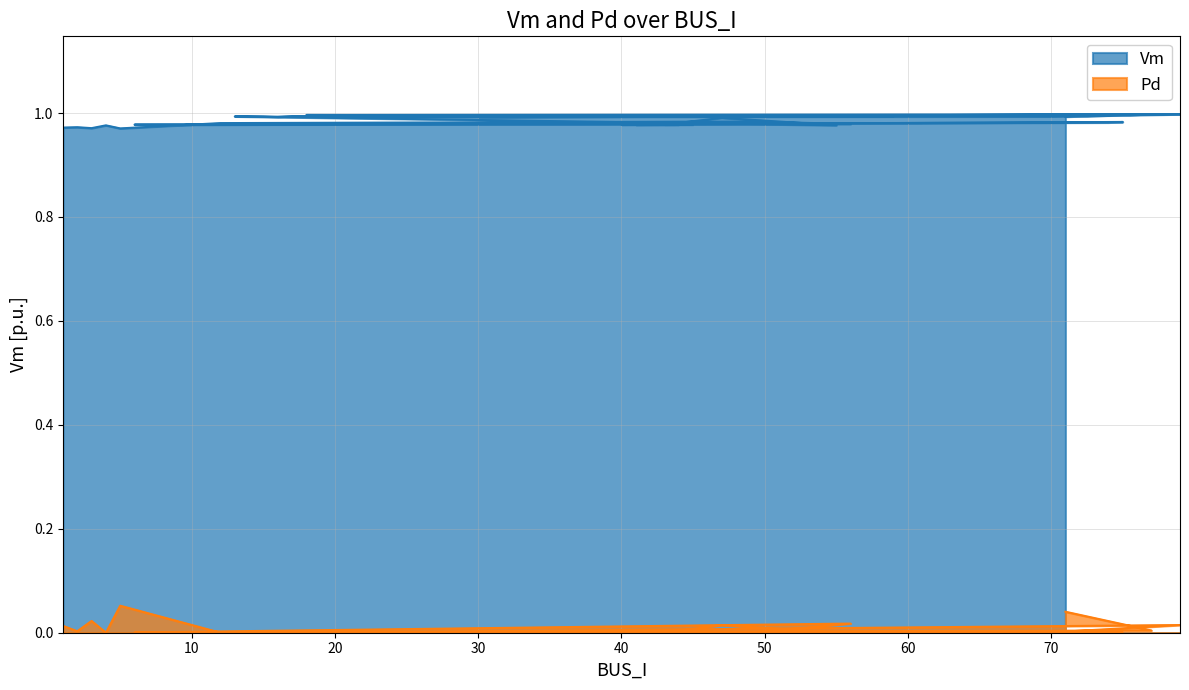

At which category does Vm reach its first local peak?

2